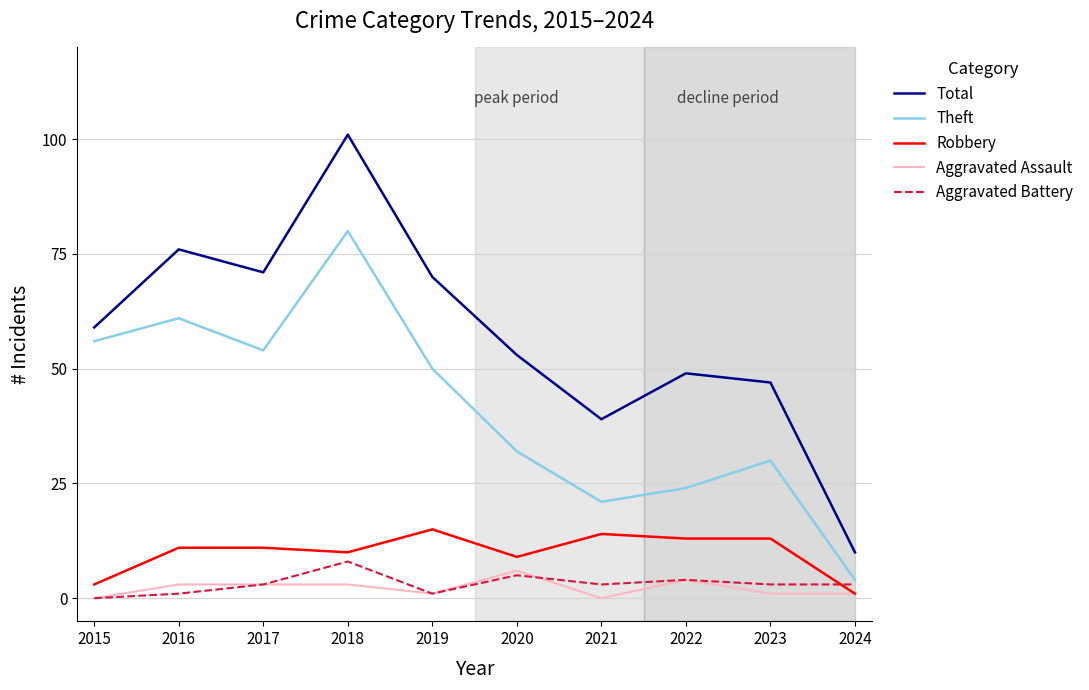

Read the Aggravated Assault value at 2018.

3